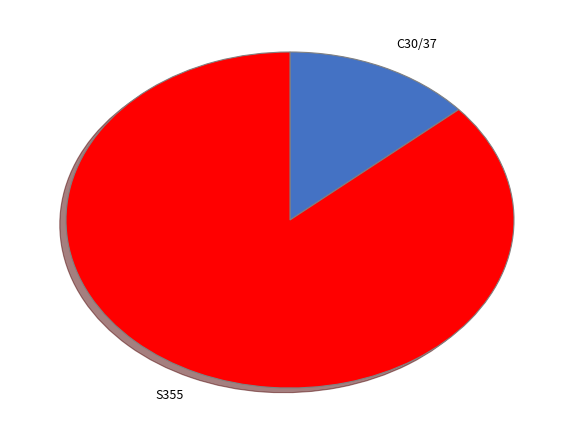

Count the number of slices in the pie.

2